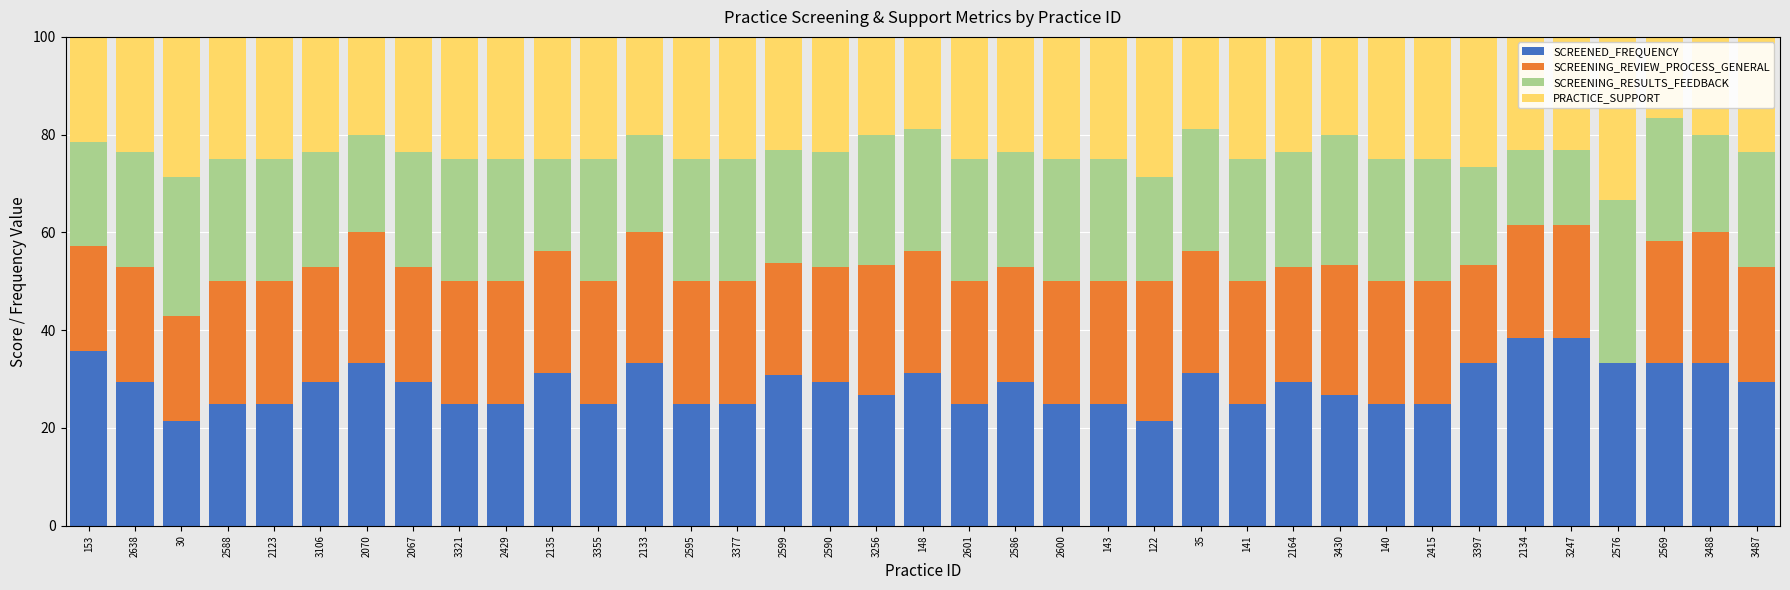

What is the sum of all SCREENED_FREQUENCY values?

1064.2